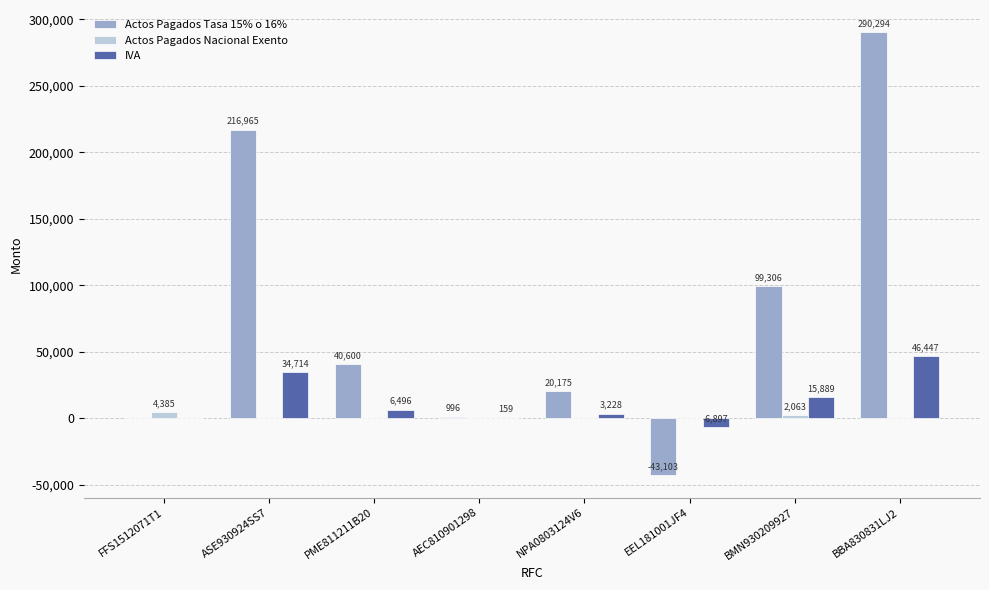

Where is Actos Pagados Tasa 15% o 16% nearest to the value 123595?

BMN930209927